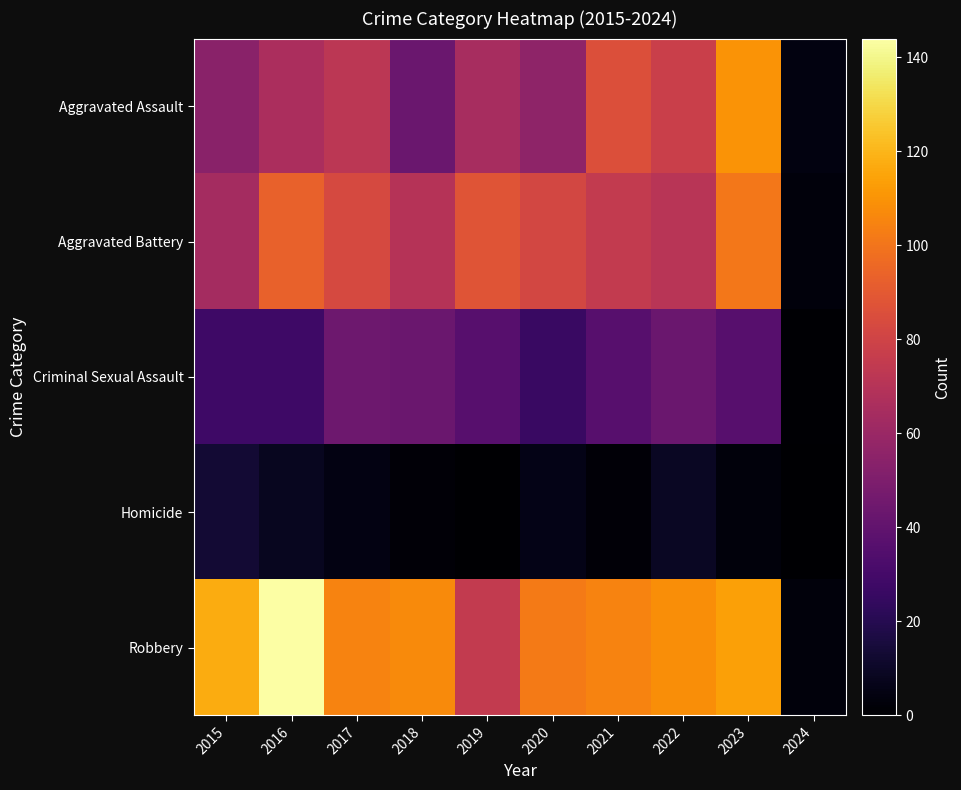

Which series has the widest spread of values?

Robbery